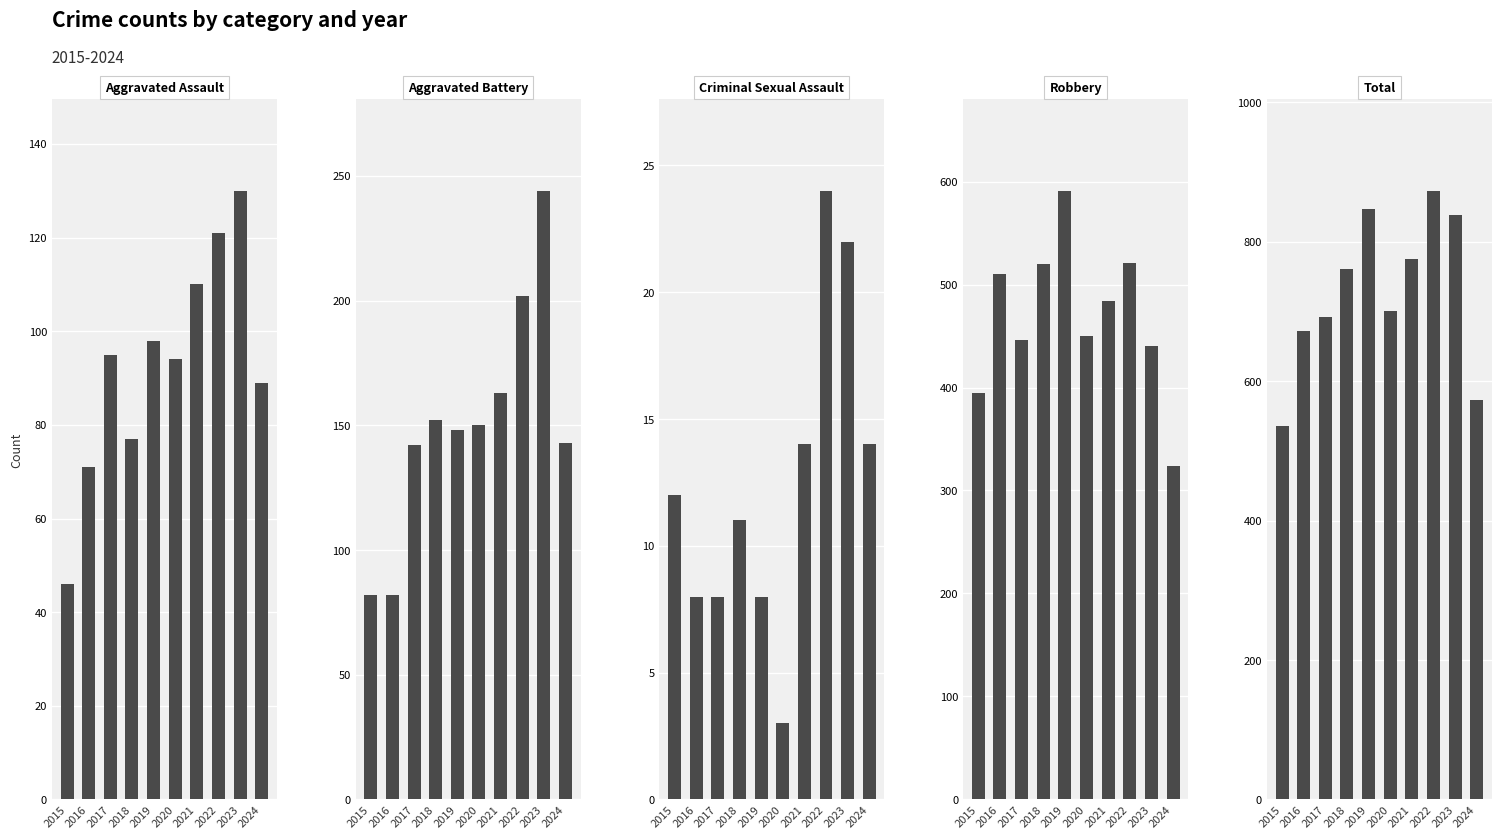

Does the chart contain any negative values?

No